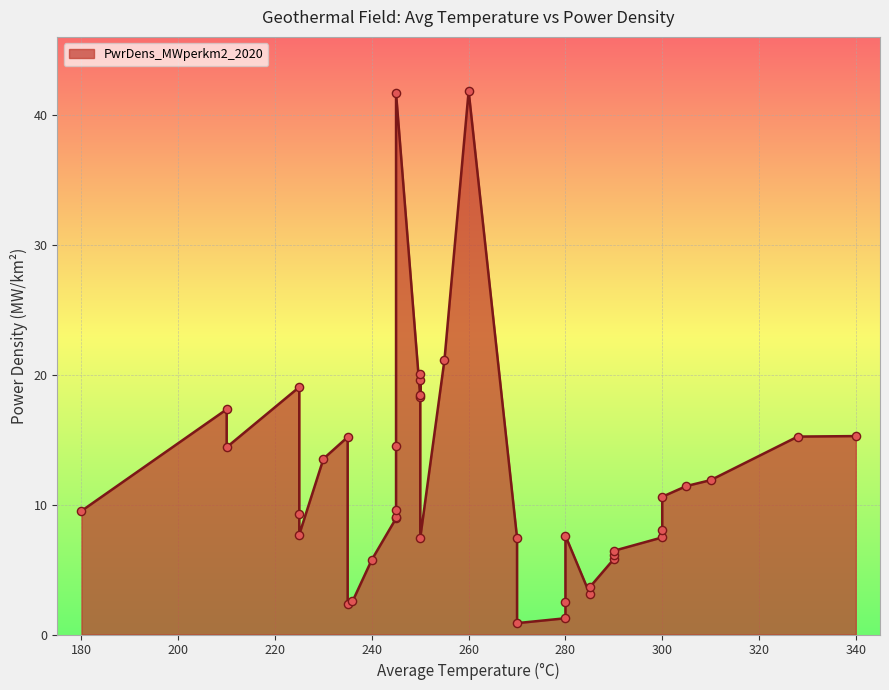

What is the ratio of the value at 250 to the value at 225?

2.6